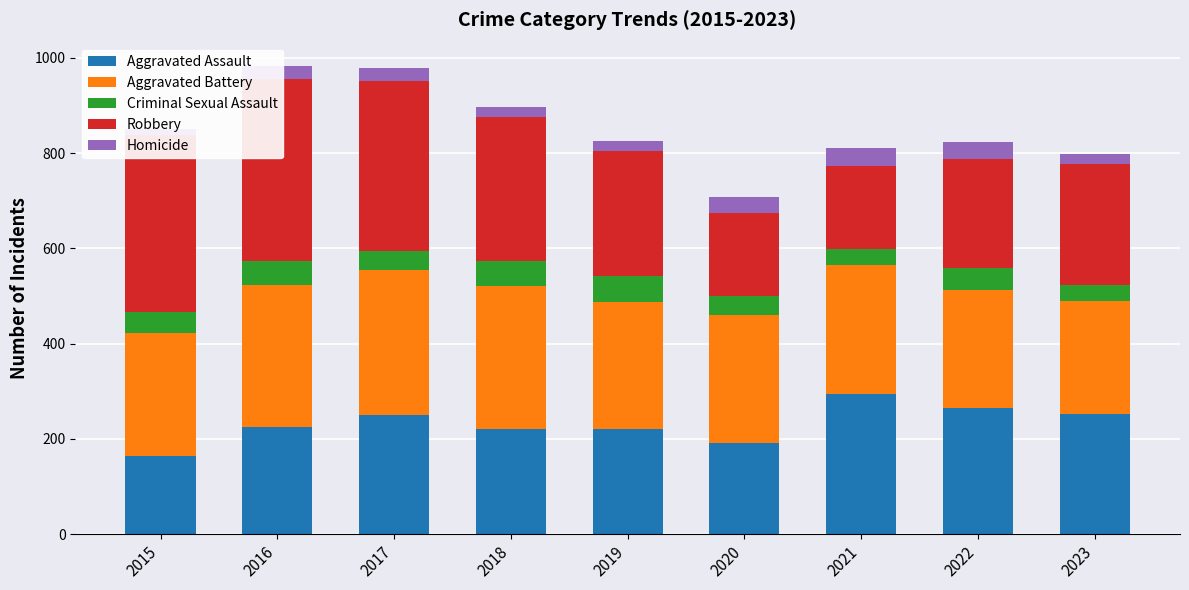

Reading right to left, list all the values displayed in this chart.

Aggravated Assault: 253	264	295	192	220	220	251	225	164
Aggravated Battery: 237	249	270	268	267	302	303	298	259
Criminal Sexual Assault: 33	47	33	40	55	51	41	51	43
Robbery: 254	227	175	174	263	302	356	381	372
Homicide: 21	36	38	34	21	23	27	28	13